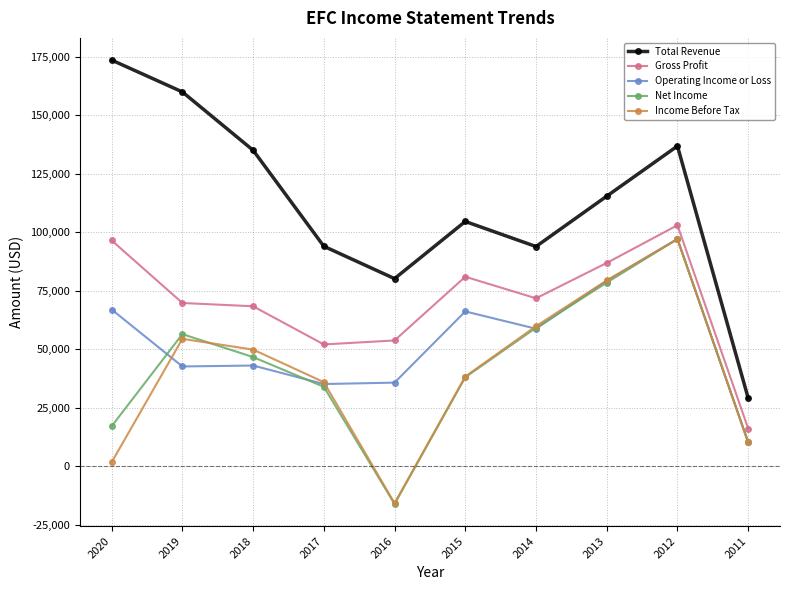

Count the number of data series in this chart.

5